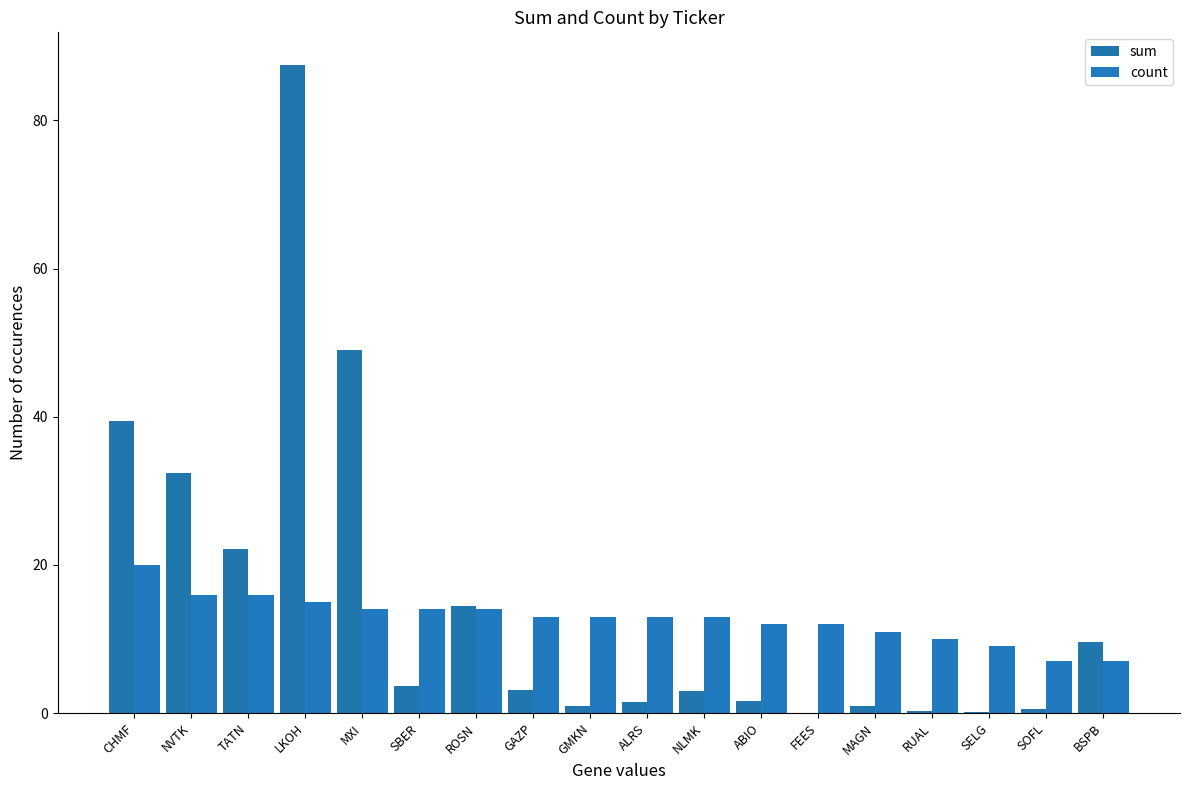

What is the difference between the sum values at TATN and ROSN?

7.8